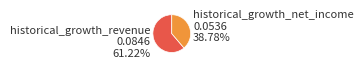

Is there a majority slice in this chart?

Yes